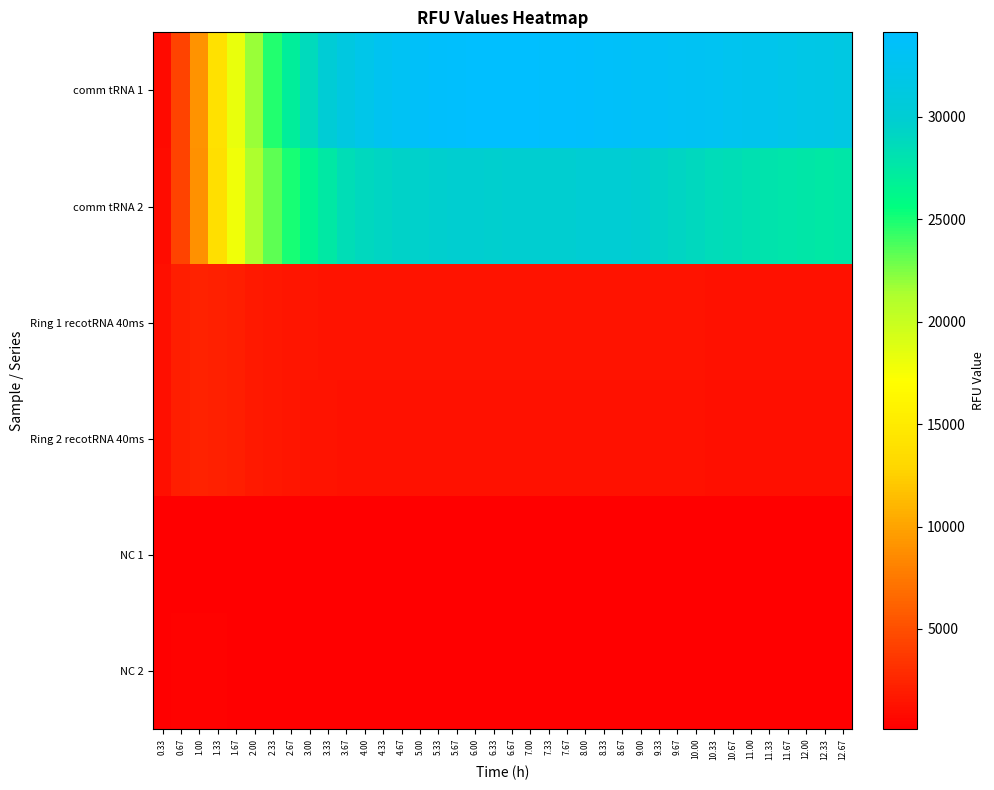

What is the smallest value displayed?

116